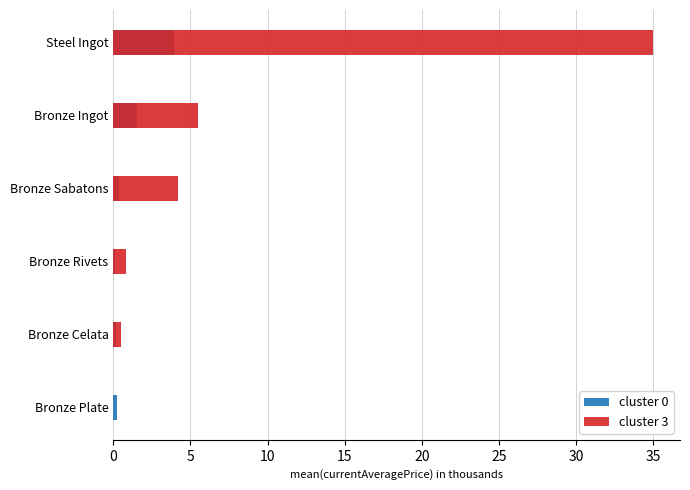

What is the average value of the cluster 3 series?

7.7